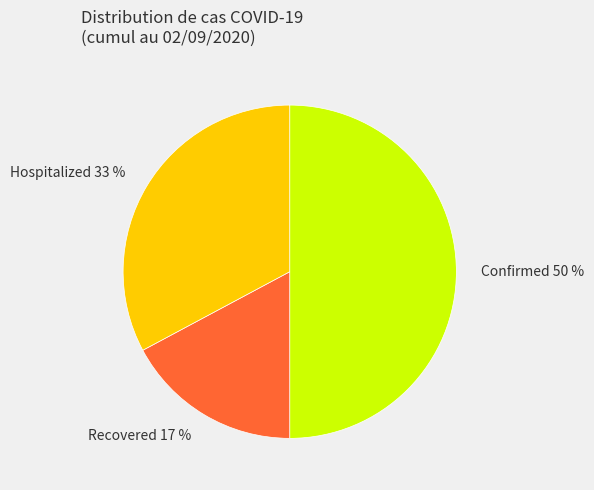

How many slices are in this pie chart?

3